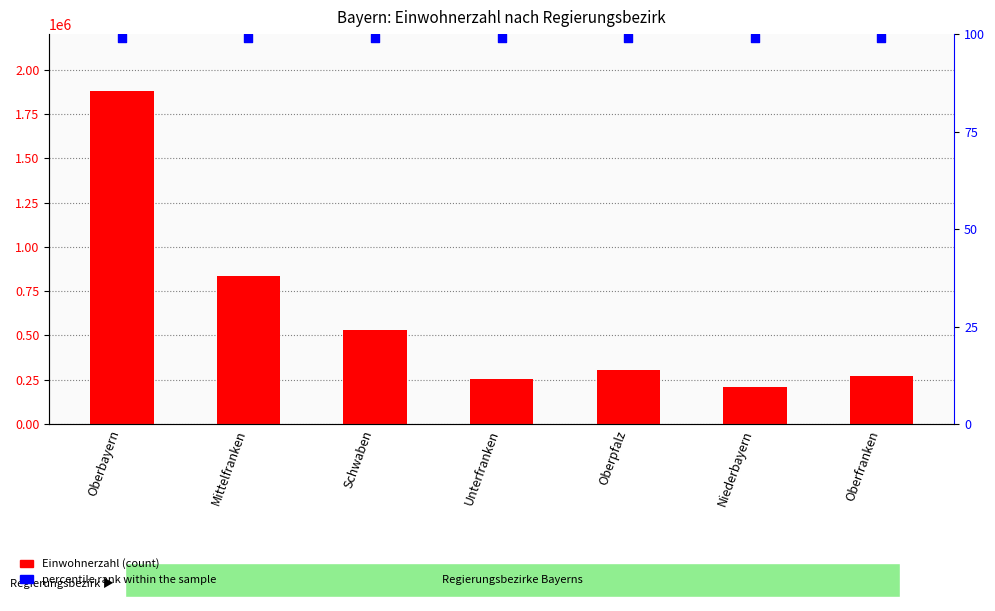

At which category is the sum across all series the highest?

Oberbayern